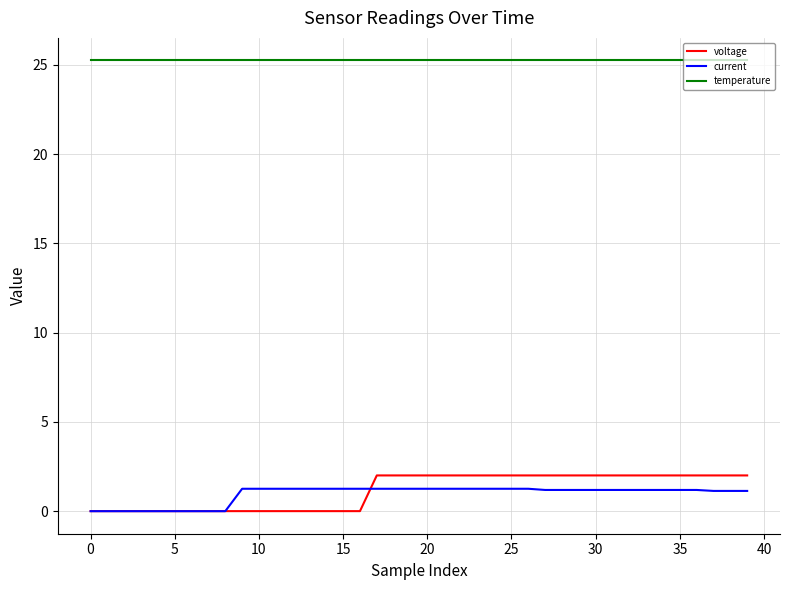

Which series has the largest total across all categories?

temperature